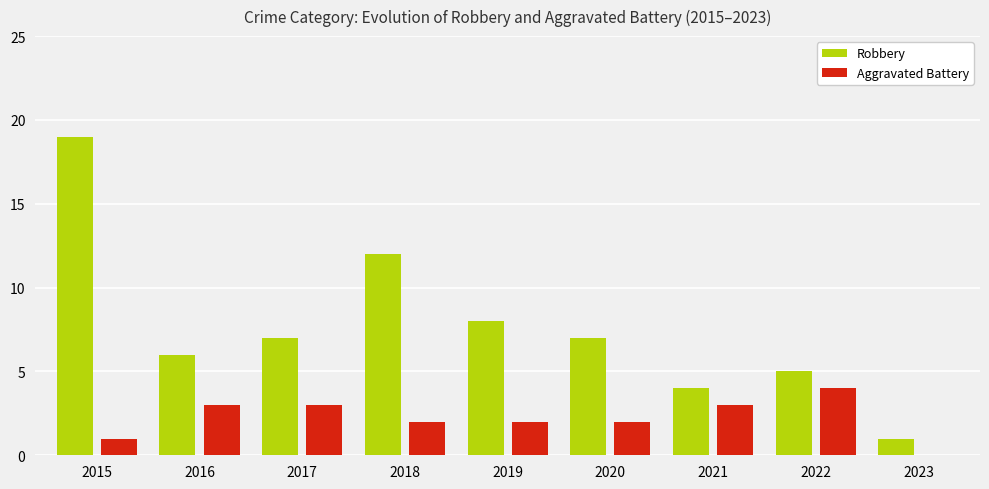

What is the total value across all series at 2021?

7